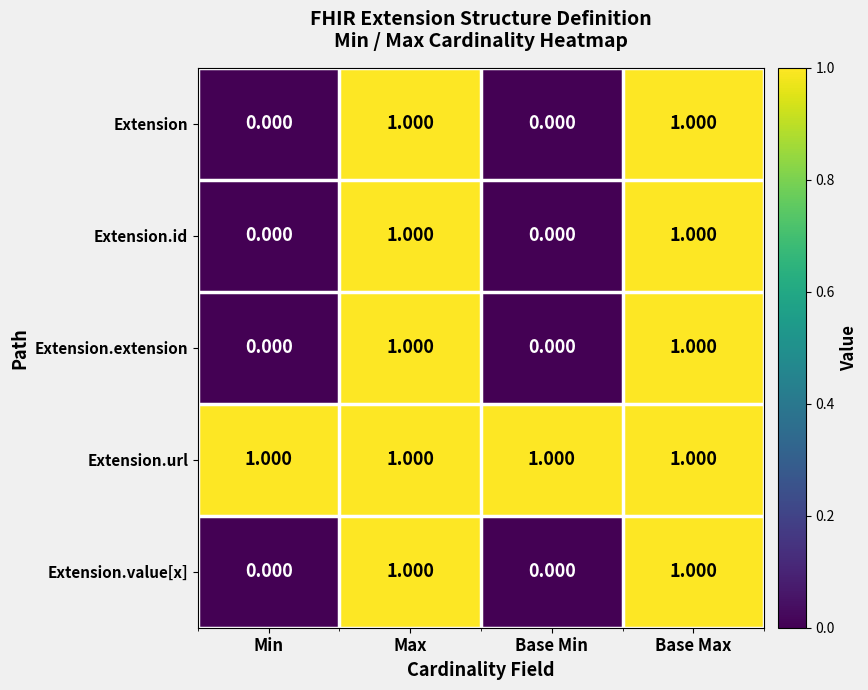

What is the spread (max minus min) of values at Base Min?

1